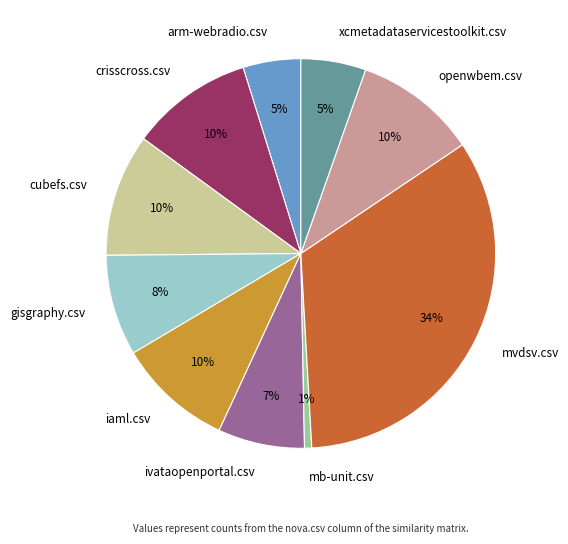

Is there a majority slice in this chart?

No